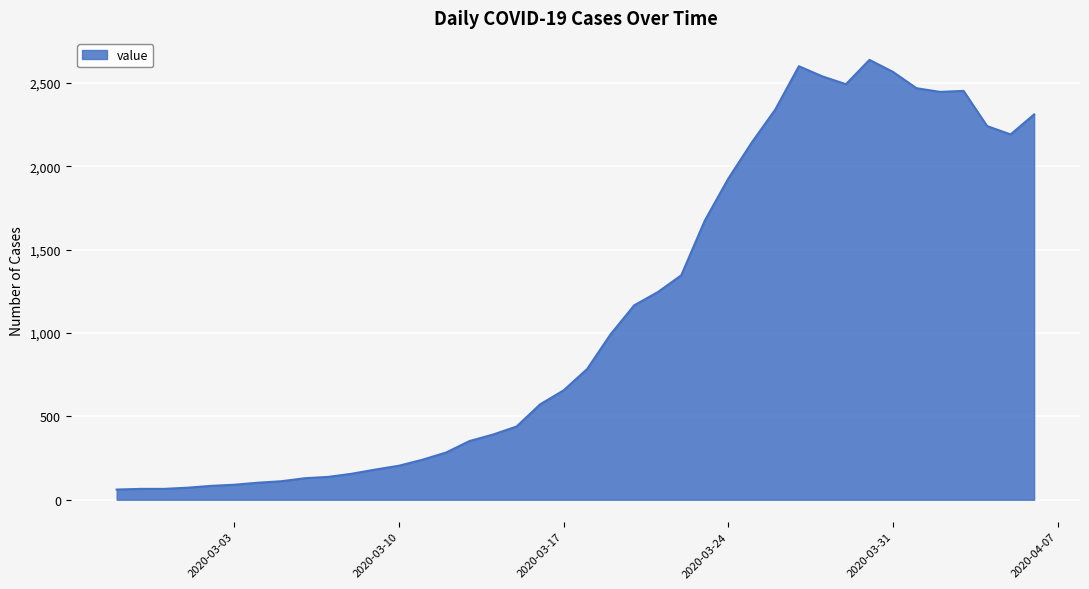

Does the chart display data point markers on the line(s)?

No